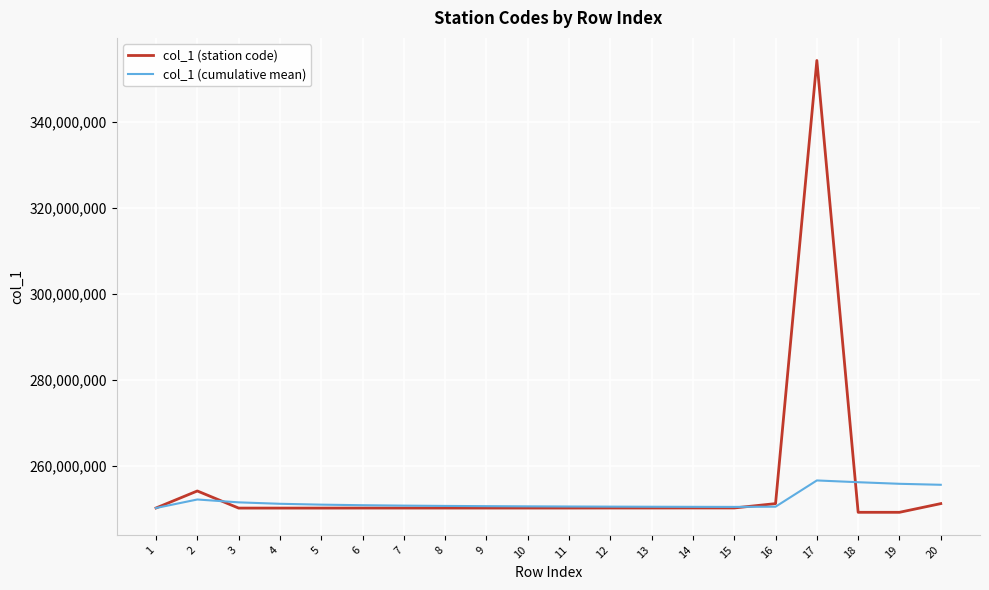

At which category is the sum across all series the highest?

17